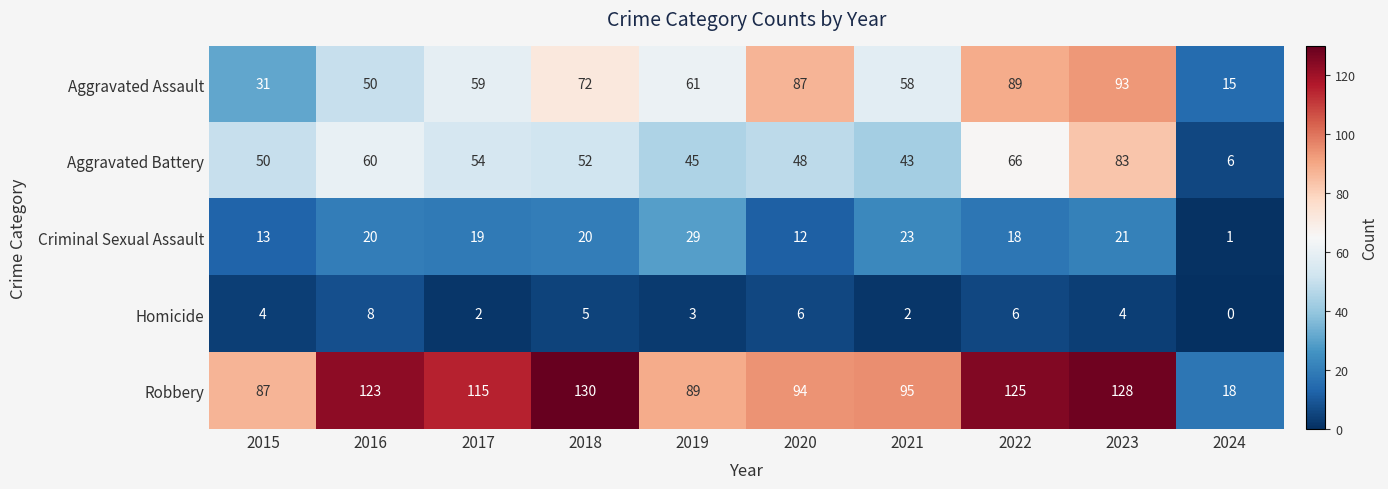

List the series in order of their peak value, highest first.

Robbery, Aggravated Assault, Aggravated Battery, Criminal Sexual Assault, Homicide